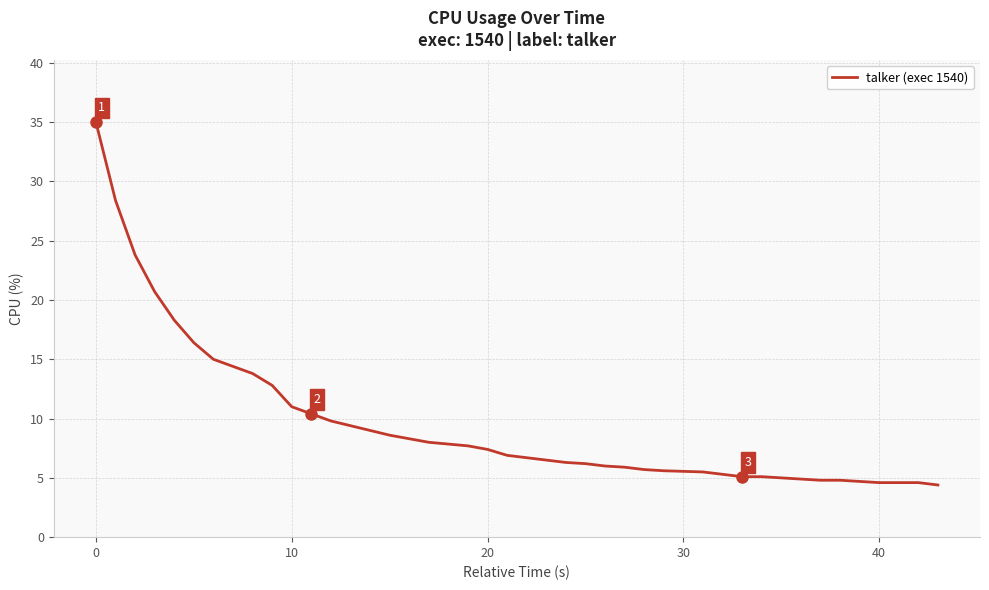

What is the difference between the maximum and minimum values?

30.6